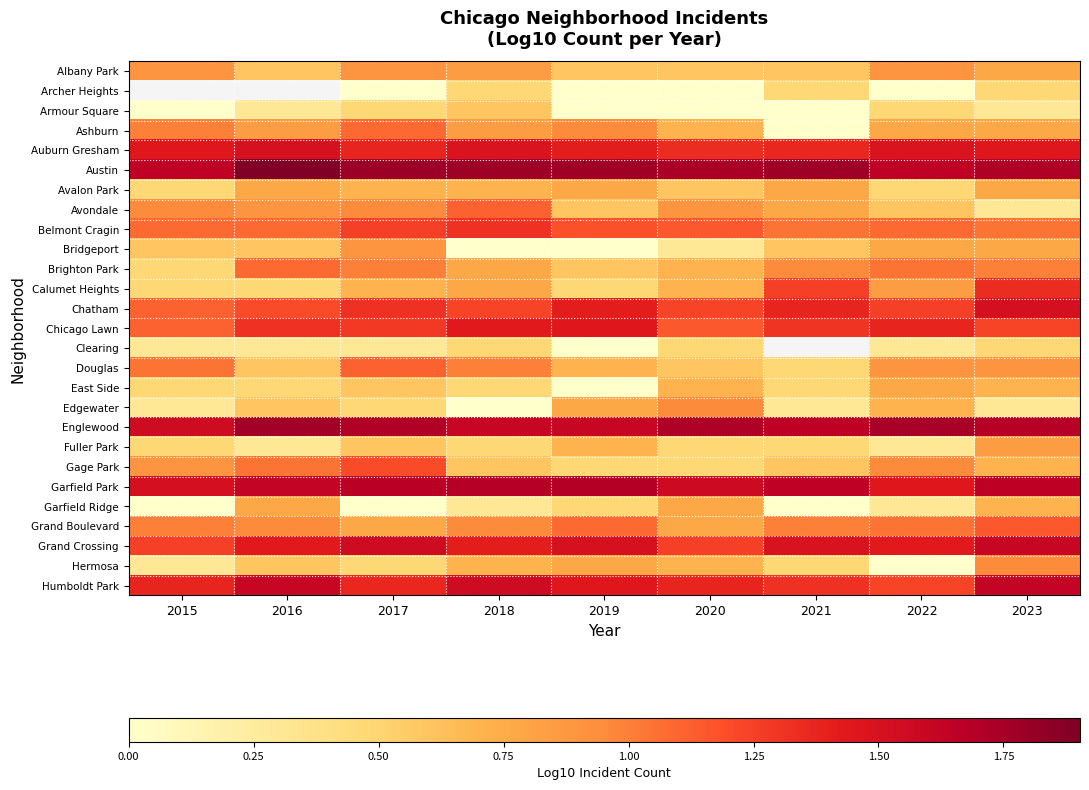

True or false: Garfield Park has a value of 0.4 at 2017.

False